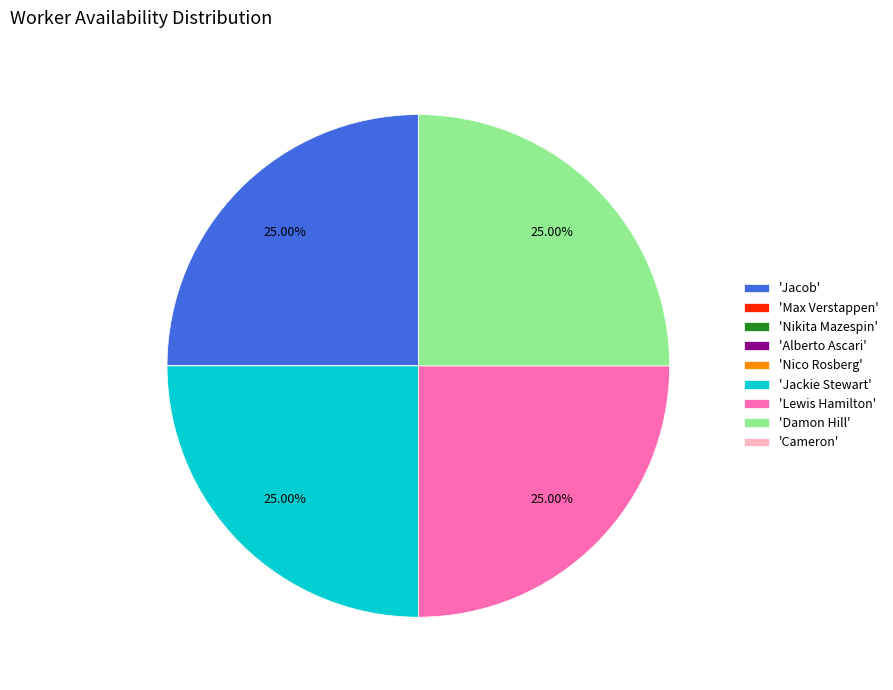

Does any single category account for the majority?

No